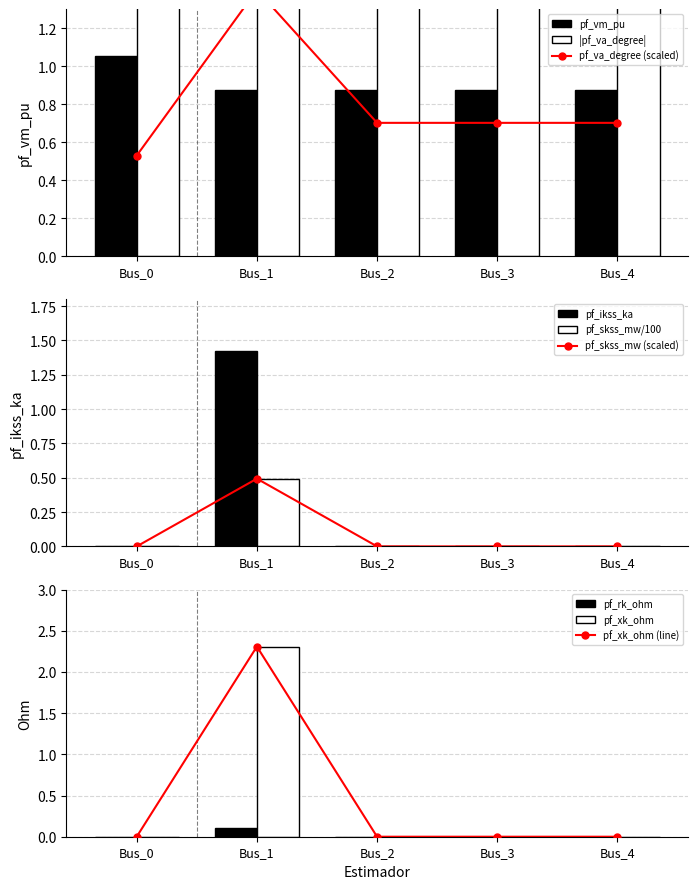

What is the spread (max minus min) of values at Bus_1?

2.2